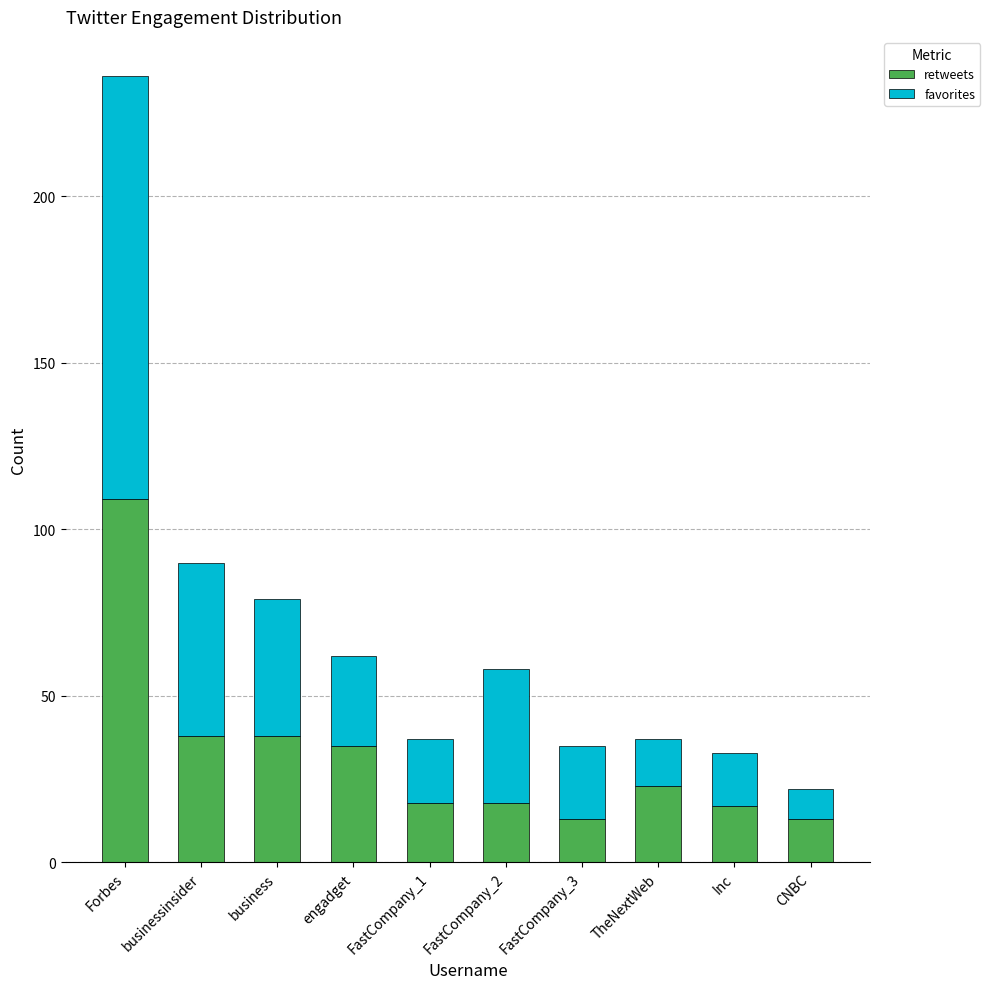

What is the total value across all series at FastCompany_2?

58